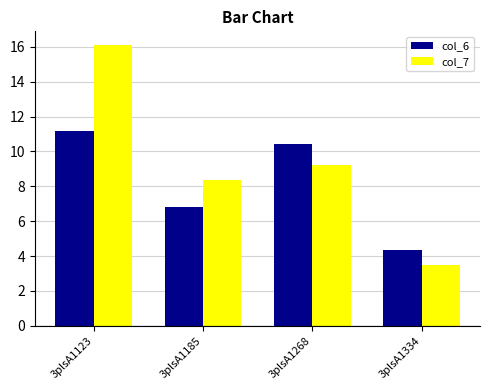

Where does the col_6 series first go above 10?

3plsA1123